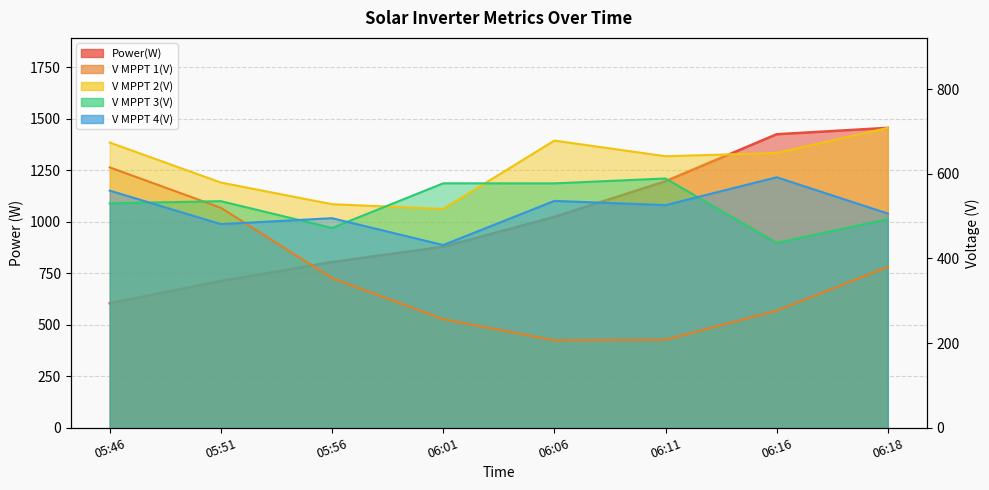

Reading left to right, extract all data points from this chart.

Power(W): 05:46=604.0	05:51=712.0	05:56=804.0	06:01=878.0	06:06=1023.0	06:11=1196.0	06:16=1424.0	06:18=1455.0
V MPPT 1(V): 05:46=615.1	05:51=519.7	05:56=353.5	06:01=256.6	06:06=206.6	06:11=208.1	06:16=276.7	06:18=380.1
V MPPT 2(V): 05:46=673.8	05:51=579.3	05:56=528.2	06:01=517.0	06:06=678.5	06:11=641.5	06:16=649.2	06:18=708.5
V MPPT 3(V): 05:46=530.2	05:51=535.3	05:56=472.1	06:01=577.5	06:06=577.4	06:11=588.9	06:16=436.7	06:18=492.9
V MPPT 4(V): 05:46=560.2	05:51=481.1	05:56=495.1	06:01=431.7	06:06=536.0	06:11=526.0	06:16=591.8	06:18=506.1